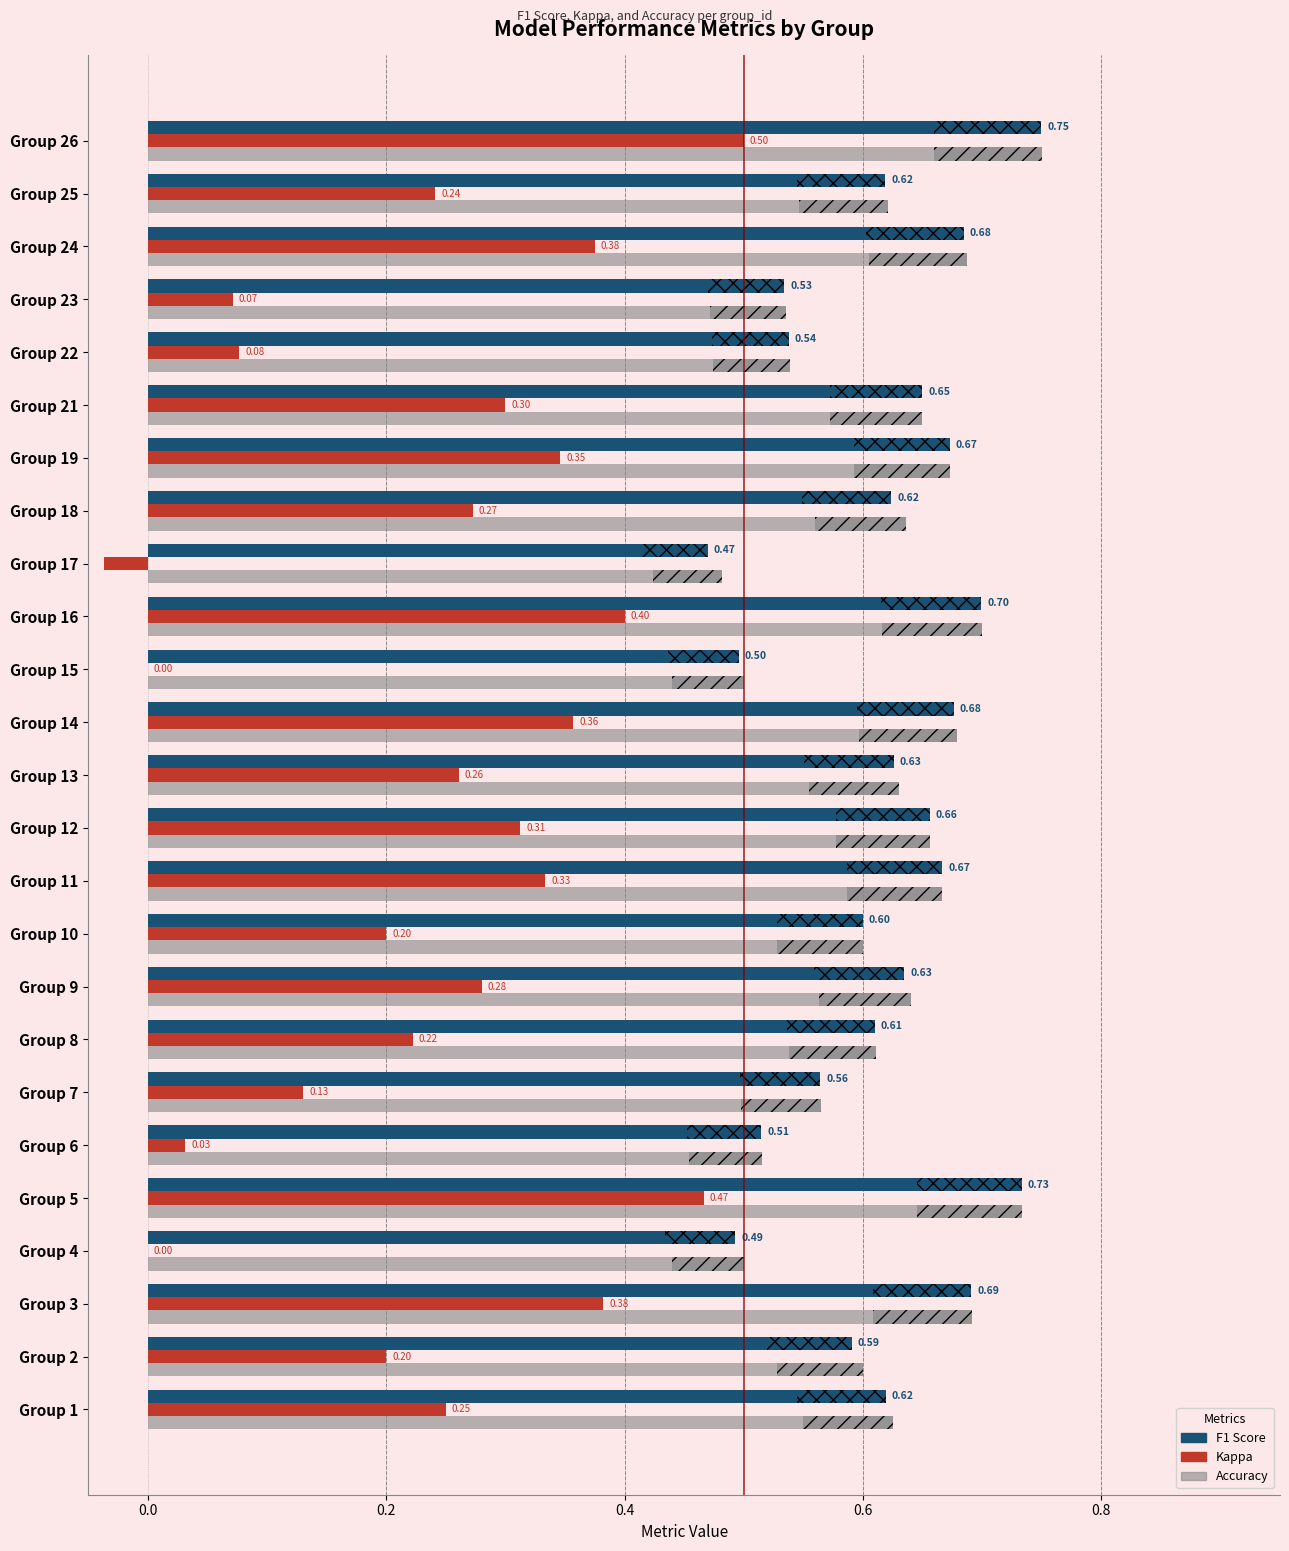

What is the sum of all accuracy values?

15.5